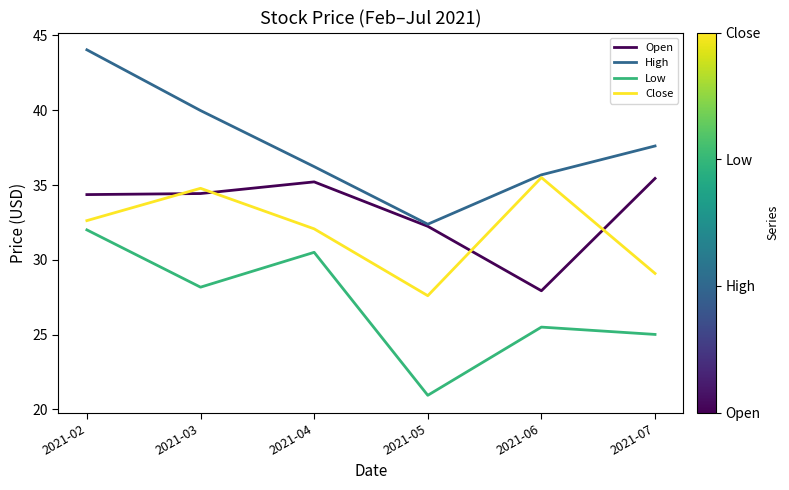

What is the difference between the maximum and minimum values in the High series?

11.7